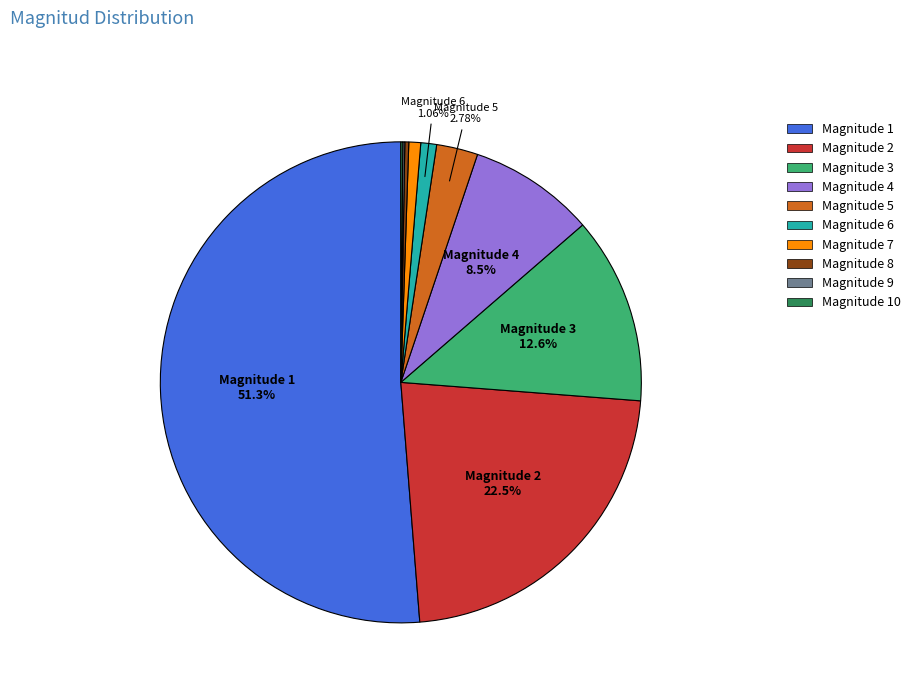

What is the largest slice in the pie chart?

Magnitude 1